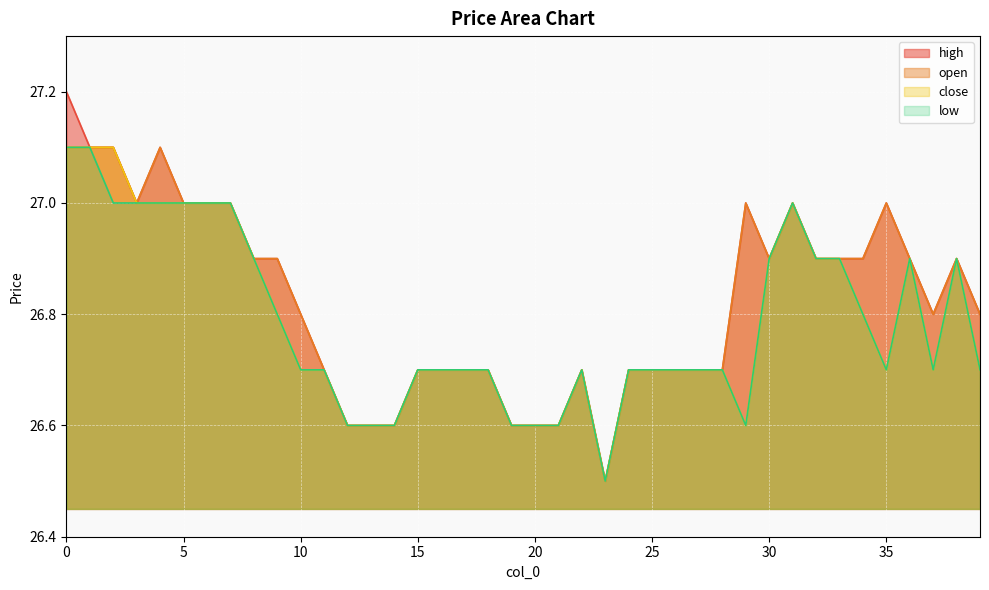

Which series has the largest total across all categories?

high